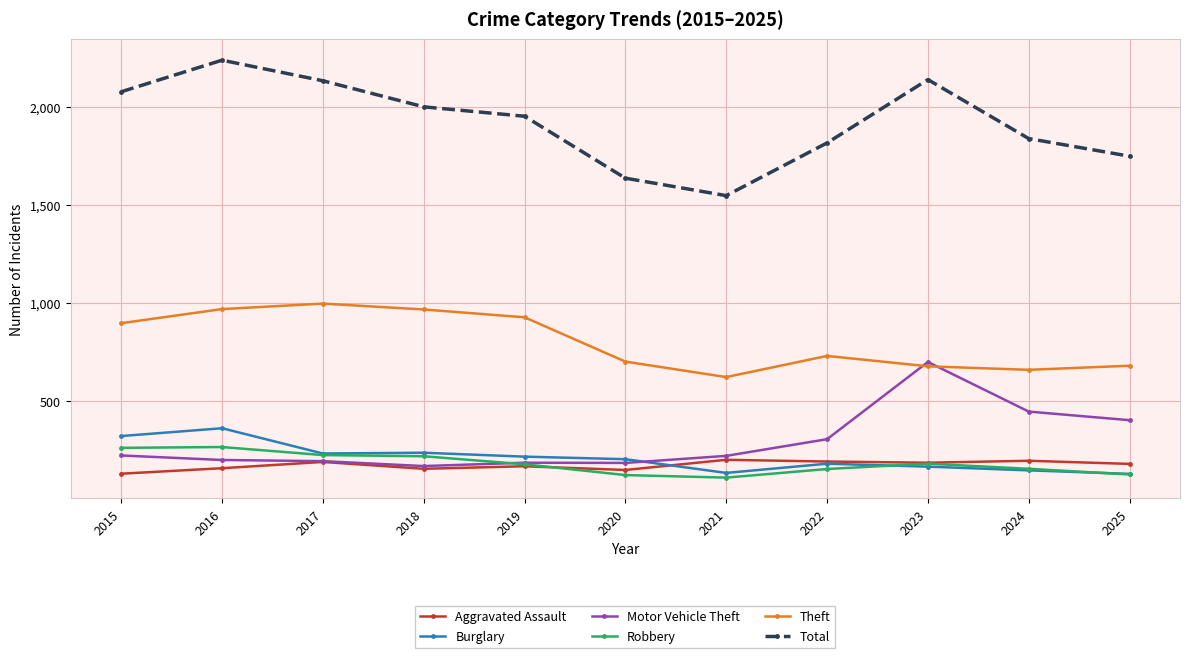

Is the value of Motor Vehicle Theft at 2021 greater than the value of Total at 2023?

No